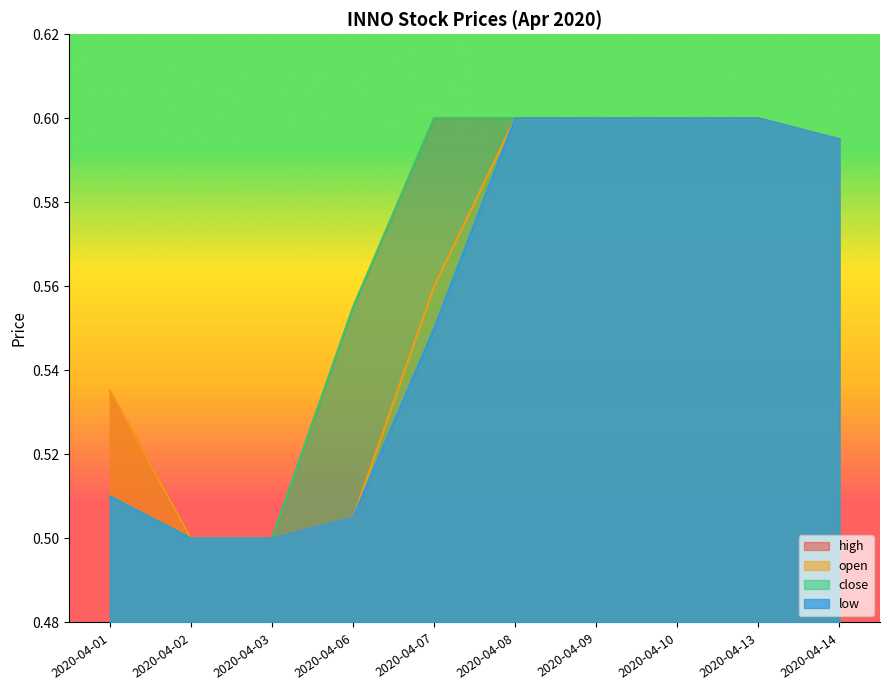

What is the sum of all high values?

5.7